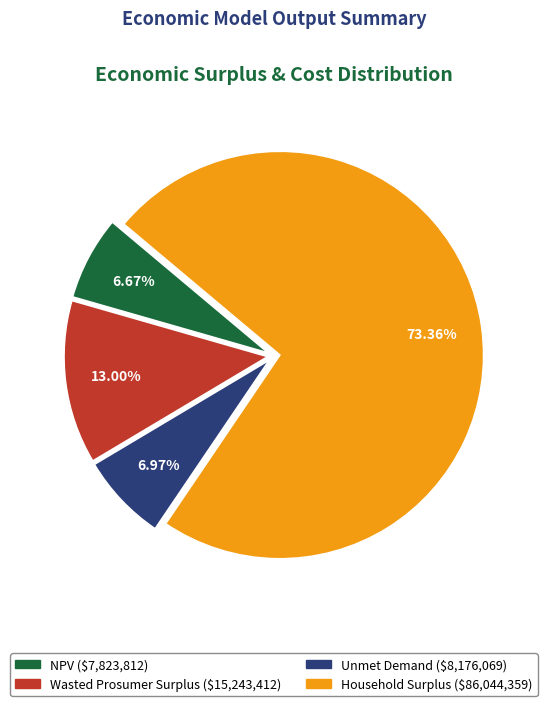

Which category has the biggest portion of the pie?

Household Surplus